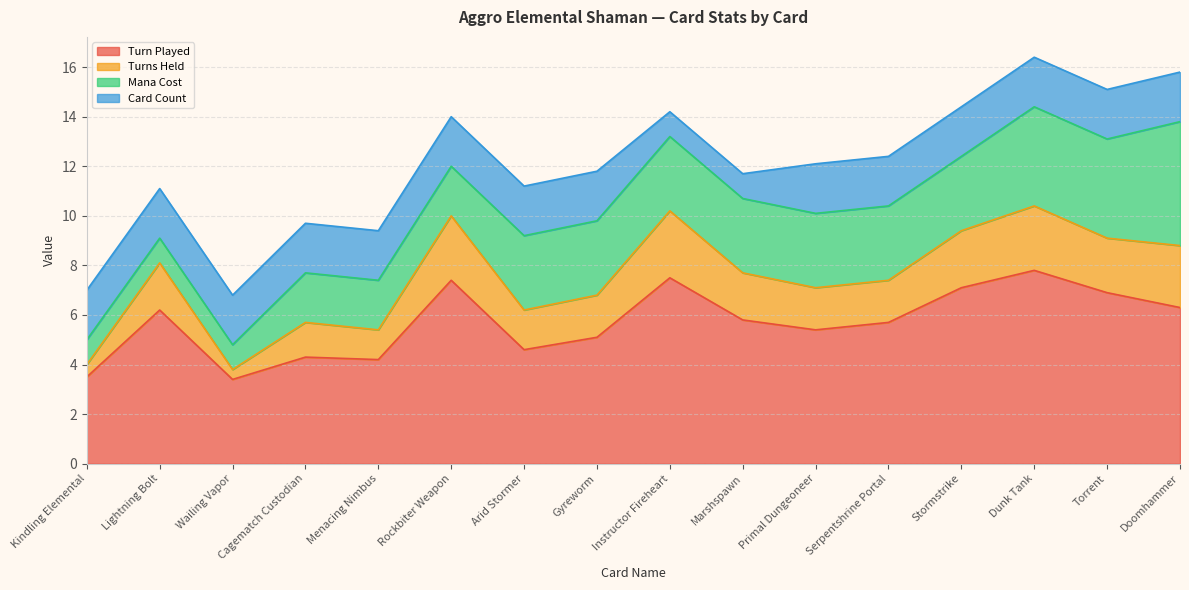

Rank the categories by Mana Cost value from lowest to highest.

Kindling Elemental, Lightning Bolt, Wailing Vapor, Cagematch Custodian, Menacing Nimbus, Rockbiter Weapon, Arid Stormer, Gyreworm, Instructor Fireheart, Marshspawn, Primal Dungeoneer, Serpentshrine Portal, Stormstrike, Dunk Tank, Torrent, Doomhammer